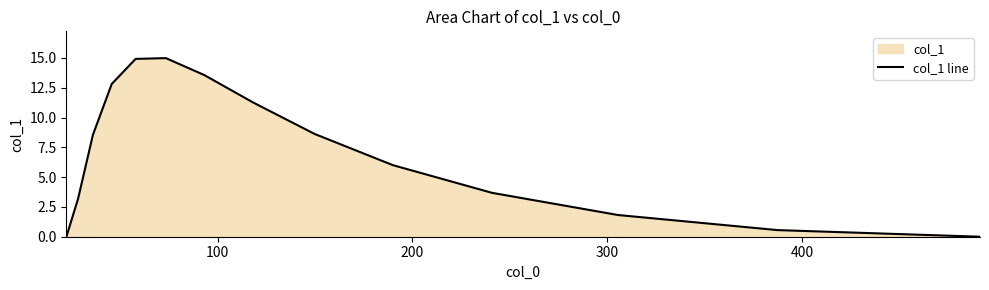

What is the greatest value displayed?

15.0